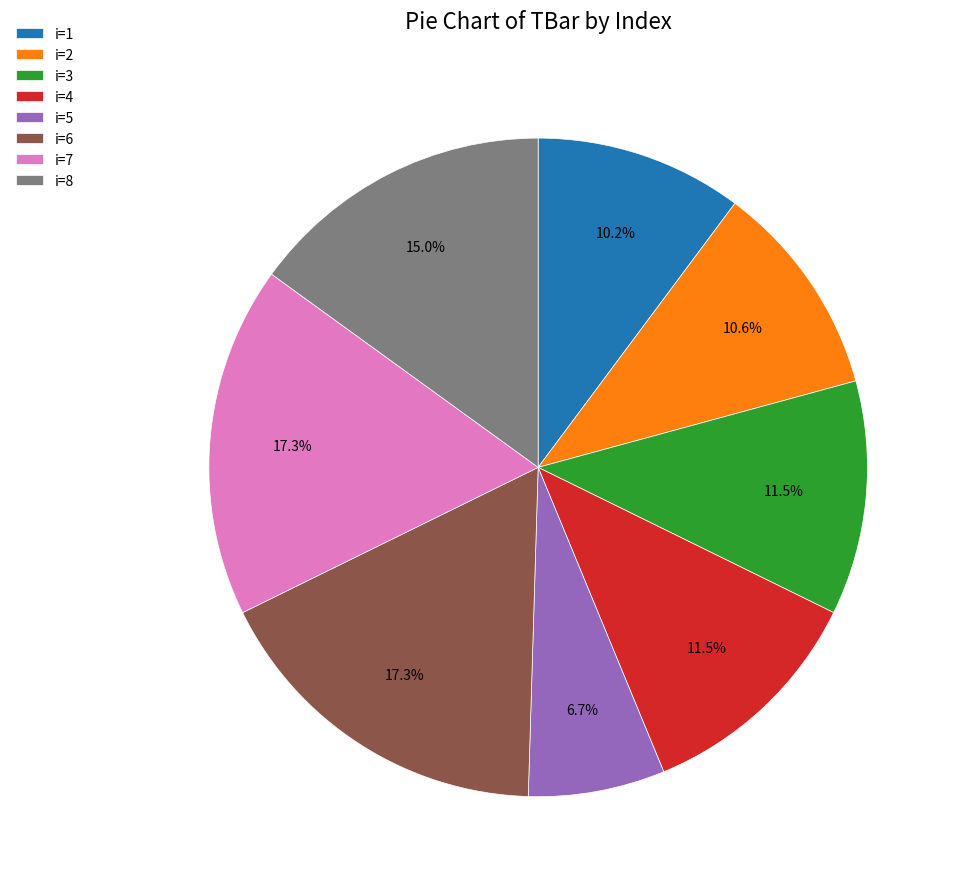

Between i=6 and i=2, which is larger?

i=6